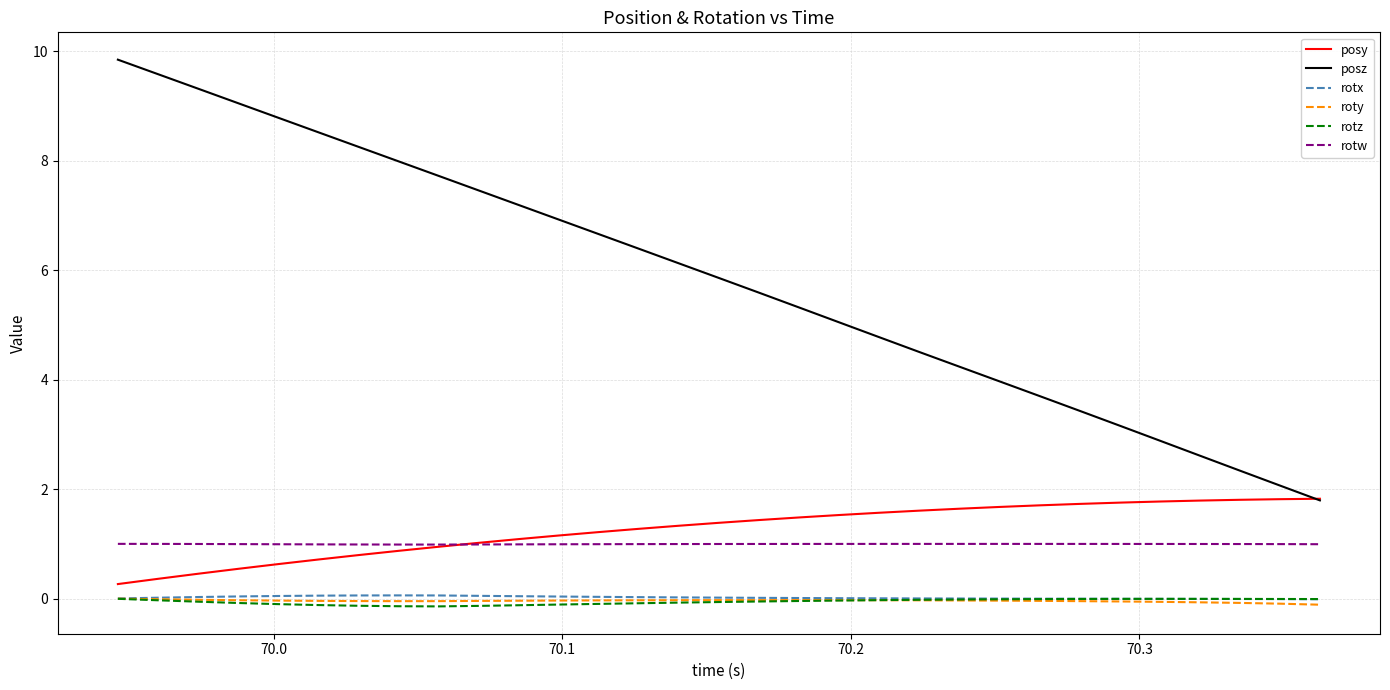

How many lines are shown in the chart?

6